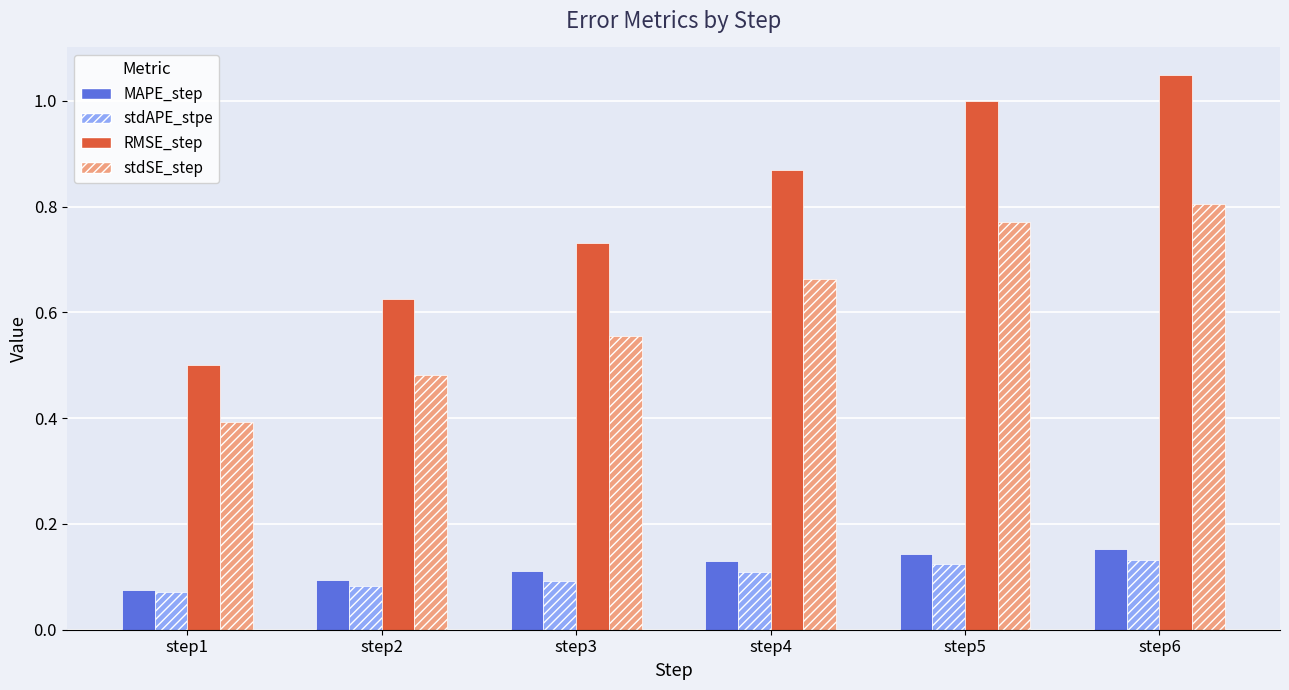

List the series in order of their peak value, lowest first.

stdAPE_stpe, MAPE_step, stdSE_step, RMSE_step